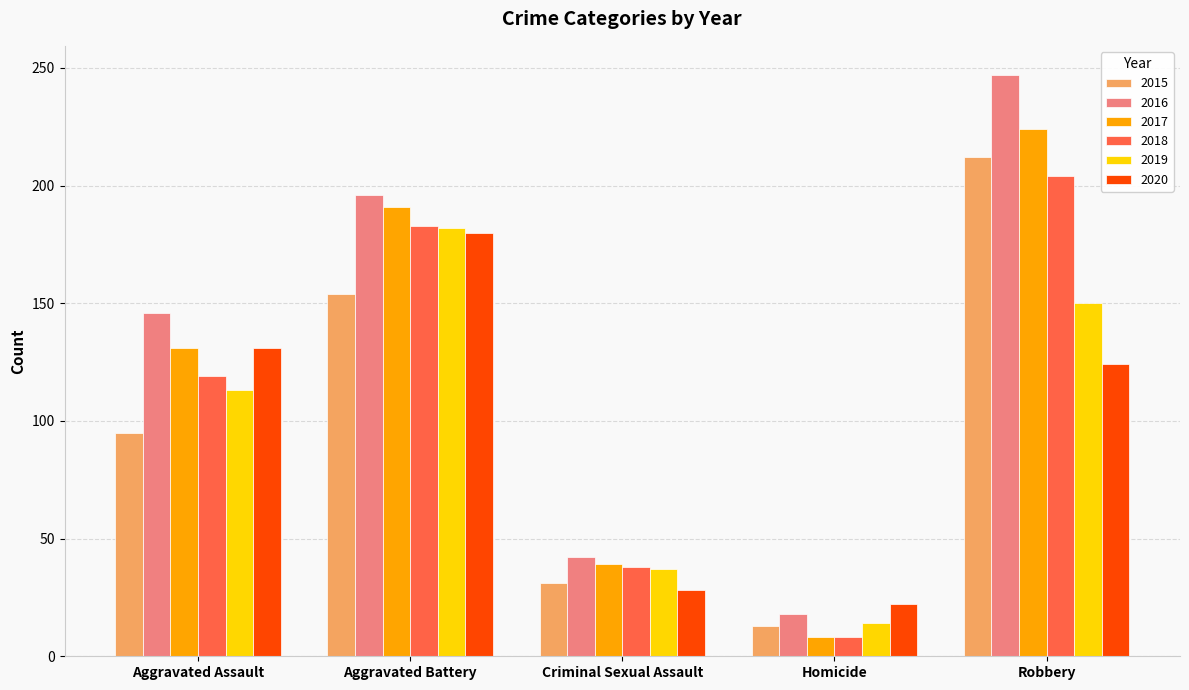

What is the total value across all series at Aggravated Battery?

1086